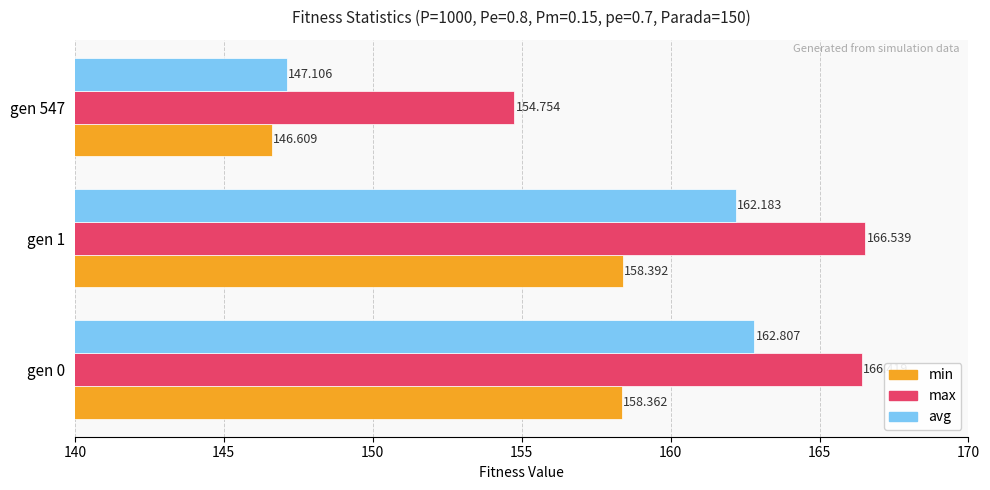

What is the average value of the min series?

154.5